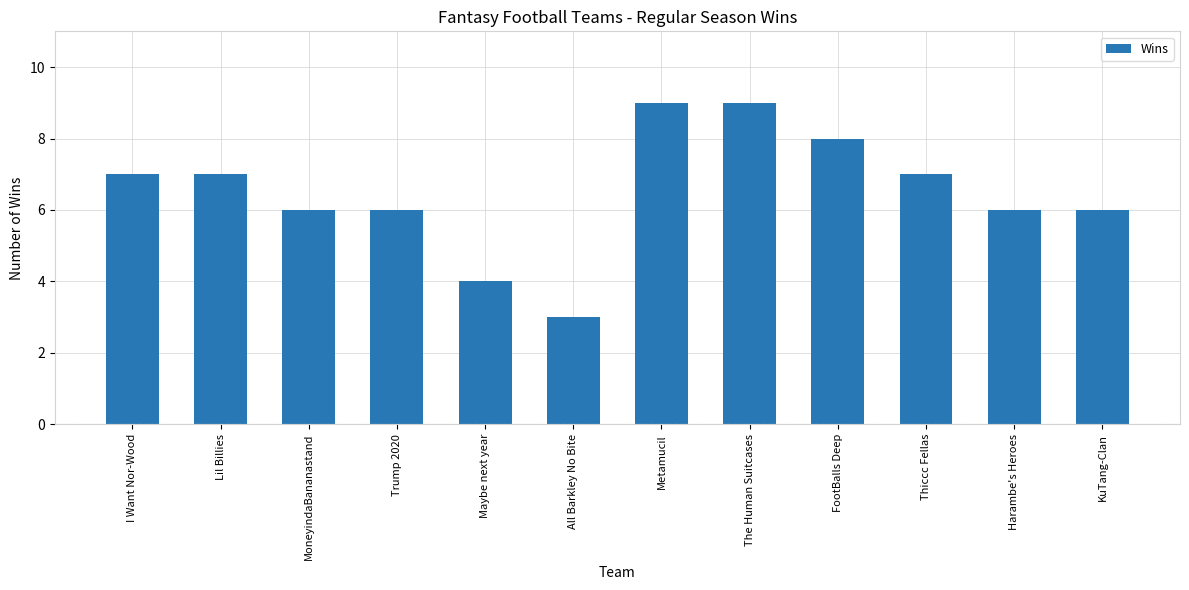

Approximately how many times larger is the value at All Barkley No Bite compared to FootBalls Deep?

0.4